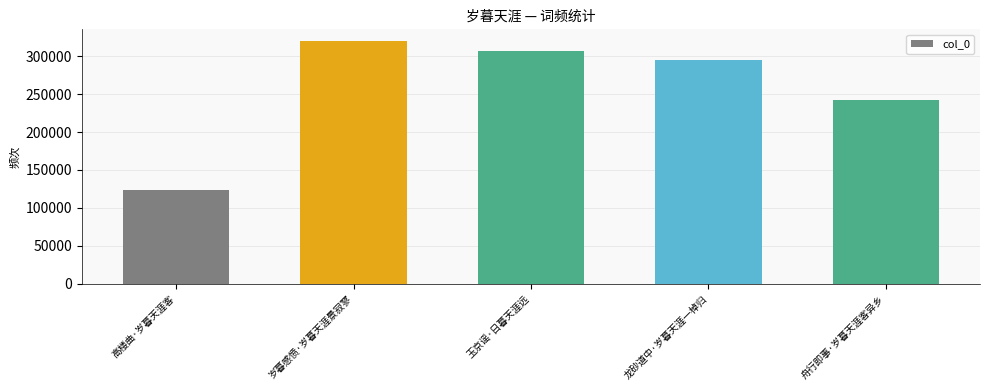

Read the value at 岁暮感愤·岁暮天涯景寂寥.

319500